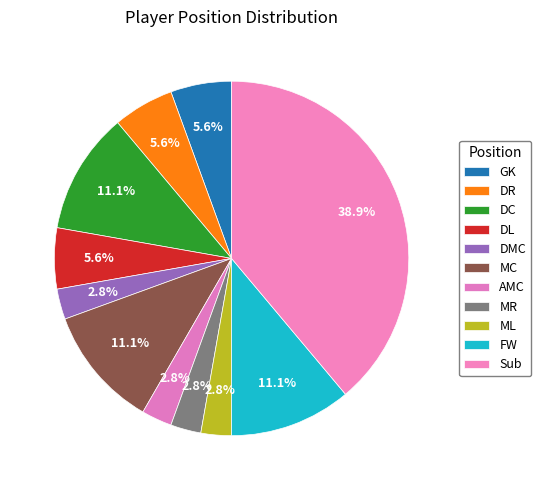

Combined, what portion of the pie is DL and DMC?

8.3%